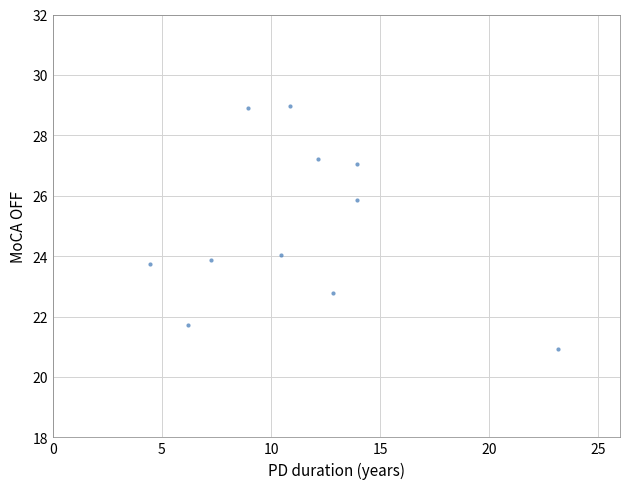

What is the average X value?

11.3